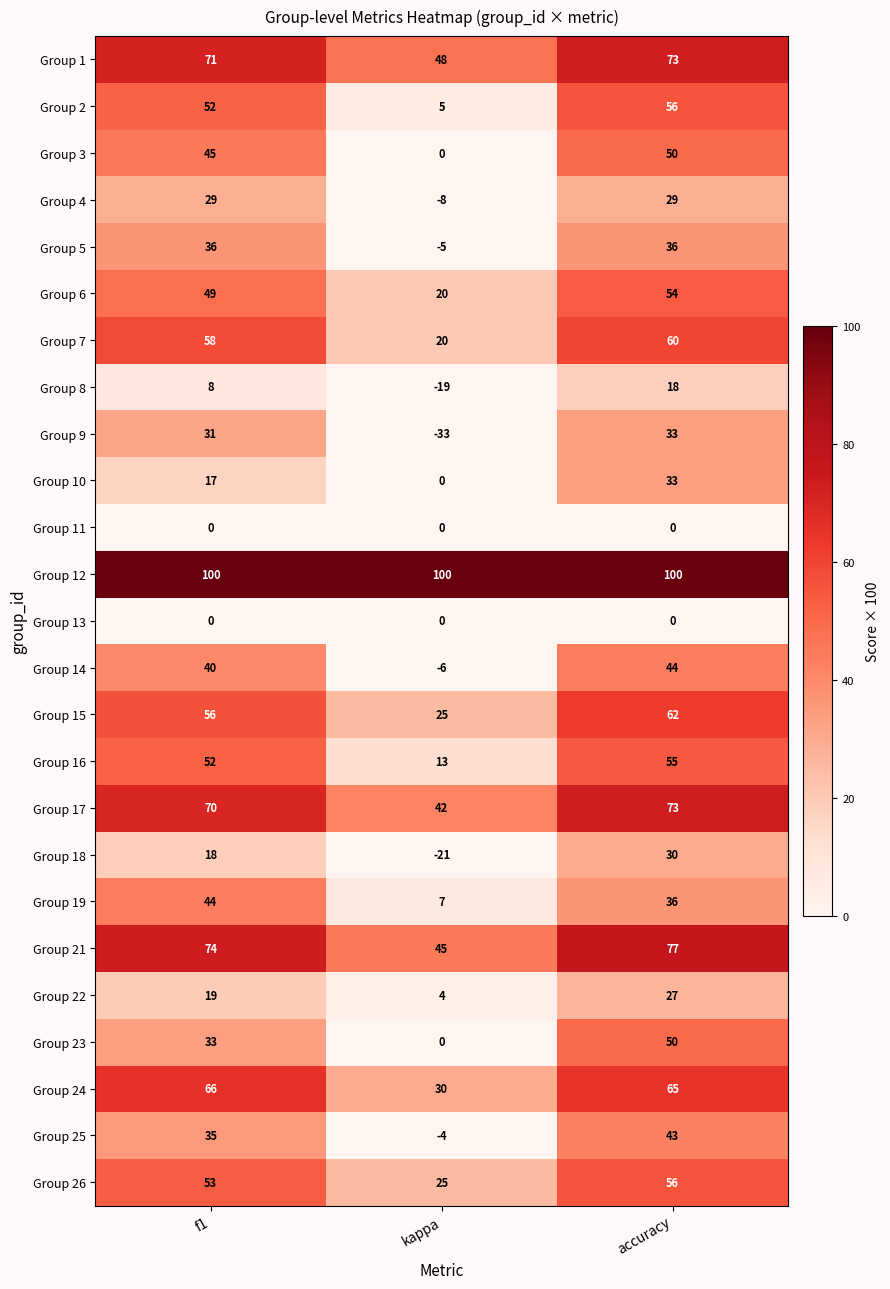

At which category does the chart reach its minimum across all series?

kappa